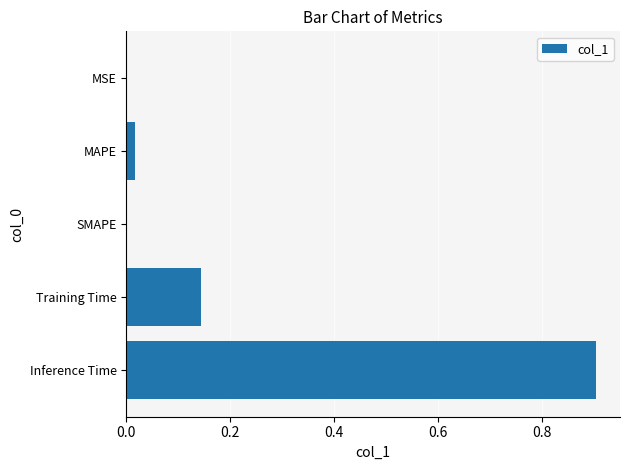

Is it true that the value at SMAPE is 0.0?

True